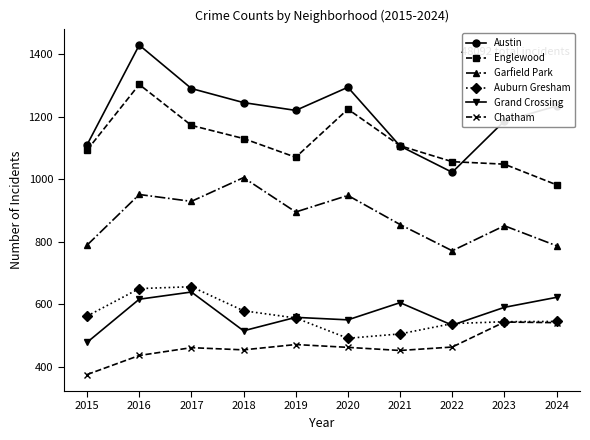

In Auburn Gresham, how many points are higher than both neighbors (excluding endpoints)?

1